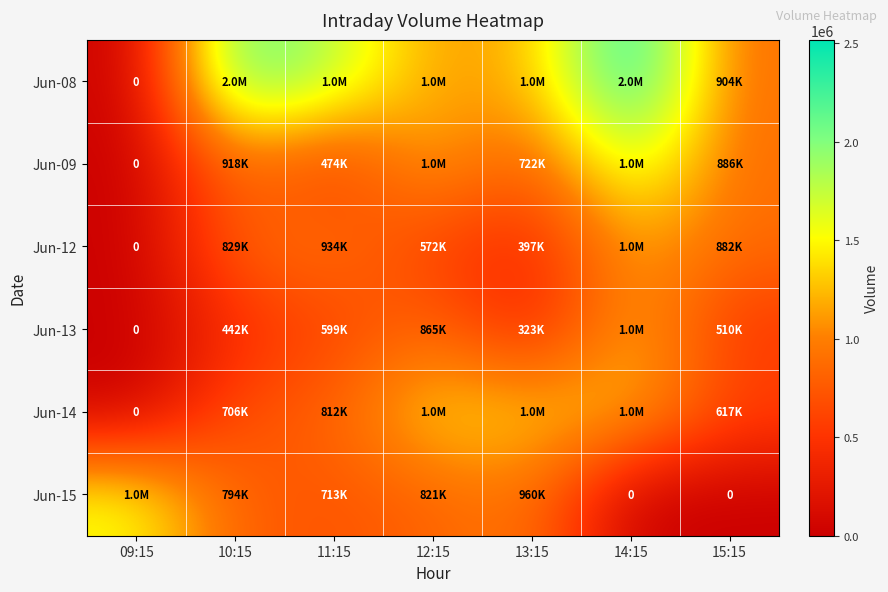

At which category is the sum across all series the highest?

14:15